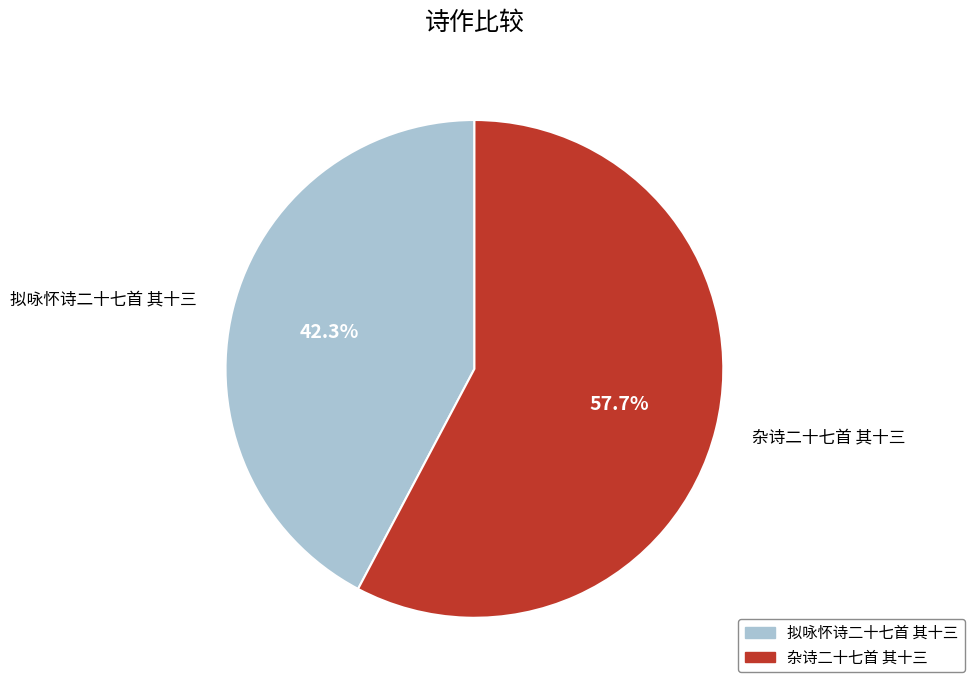

Which category has the biggest portion of the pie?

杂诗二十七首 其十三